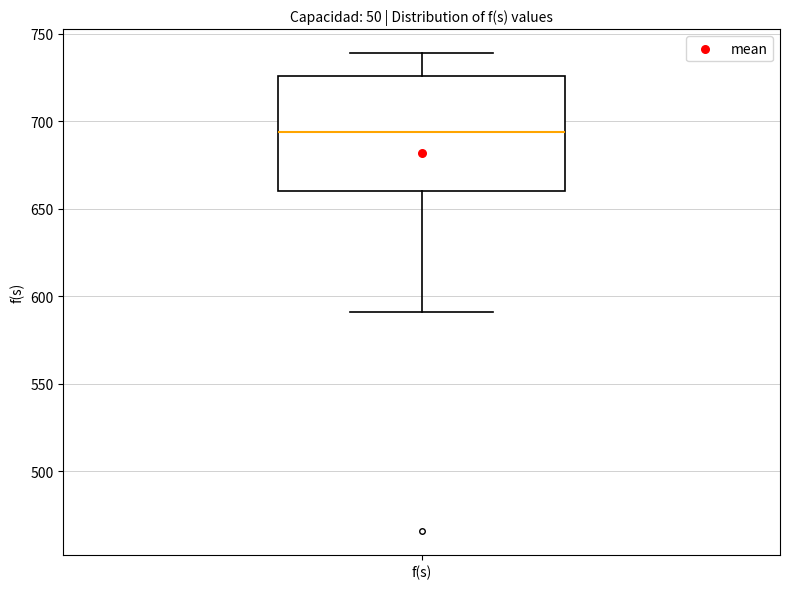

Where is the upper edge of the box for f(s) on the y-axis? The values are not printed on the chart, so give them approximately, as read against the axis.

725